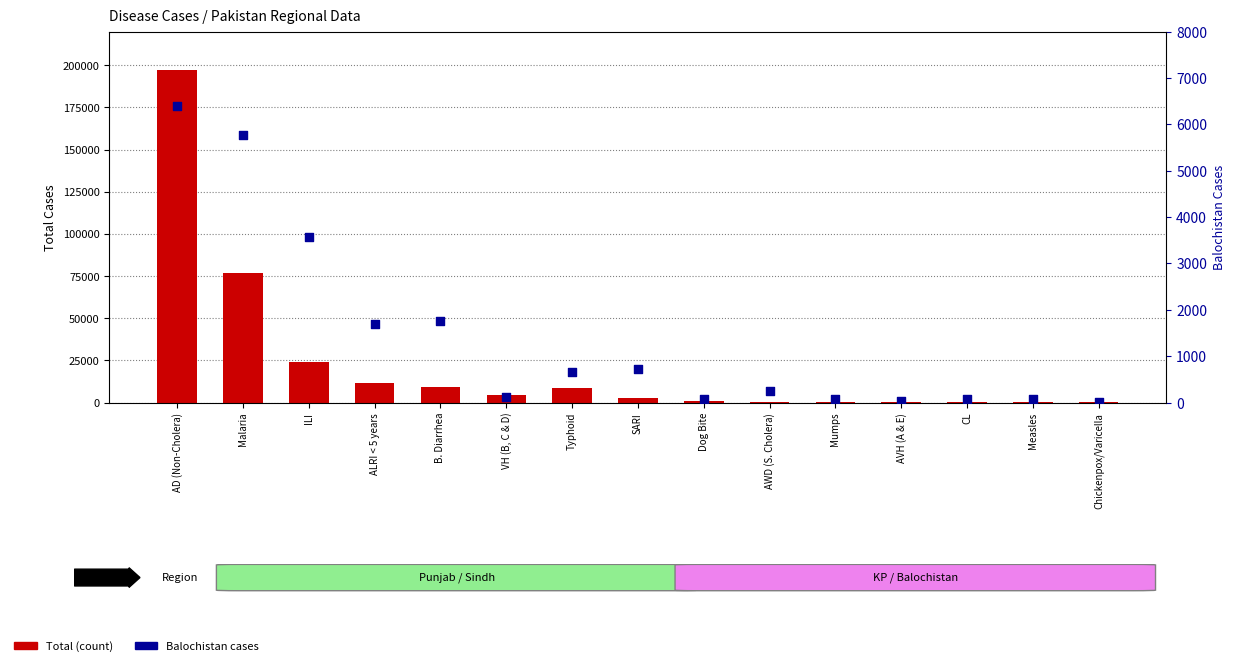

Is the value of Total at B. Diarrhea greater than the value of Balochistan at VH (B, C & D)?

Yes